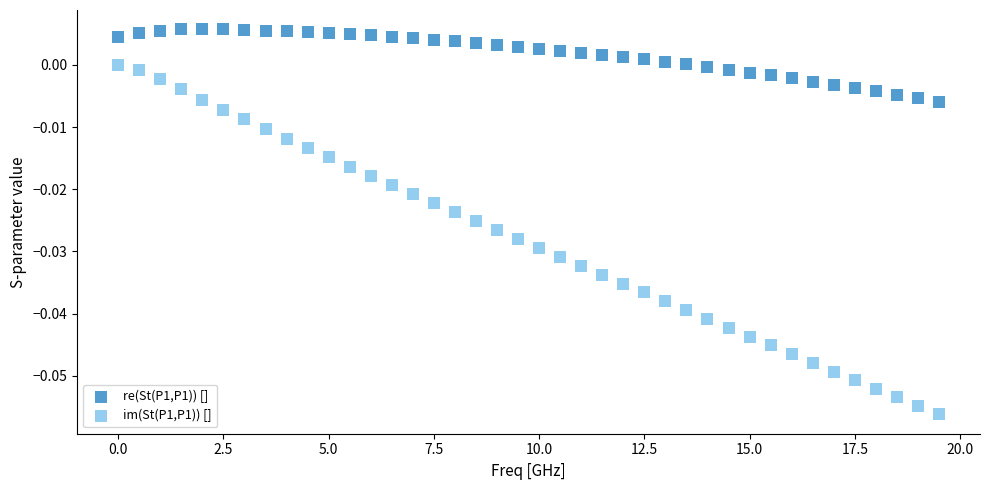

Across all data points, what is the range of X values (max minus min)?

19.5